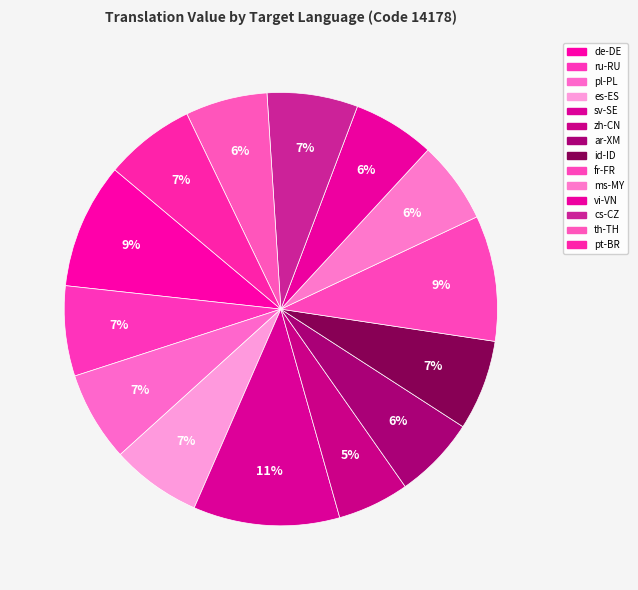

How many slices are in this pie chart?

14